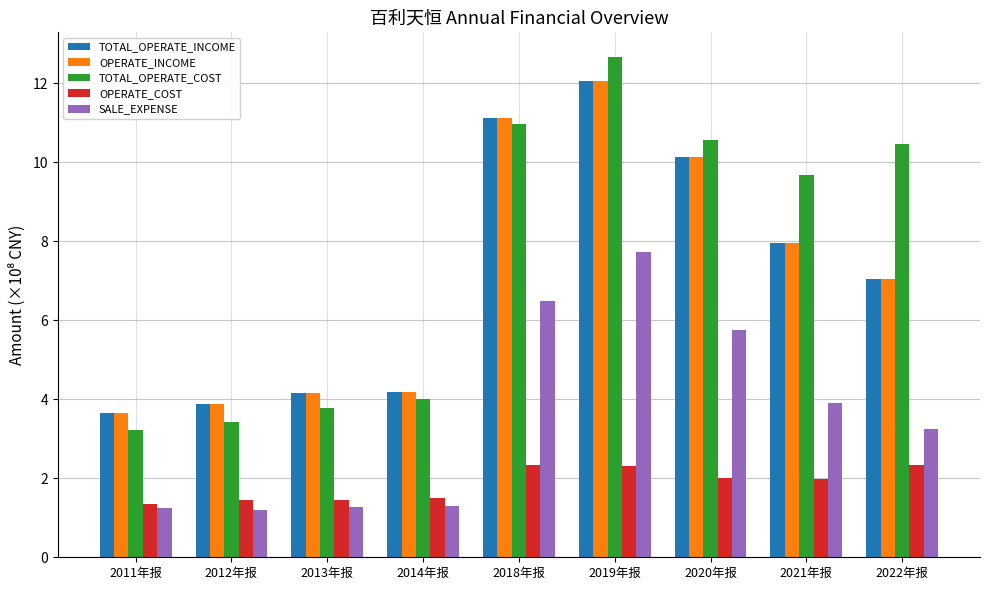

True or false: OPERATE_COST has a value of 2.5 at 2014年报.

False